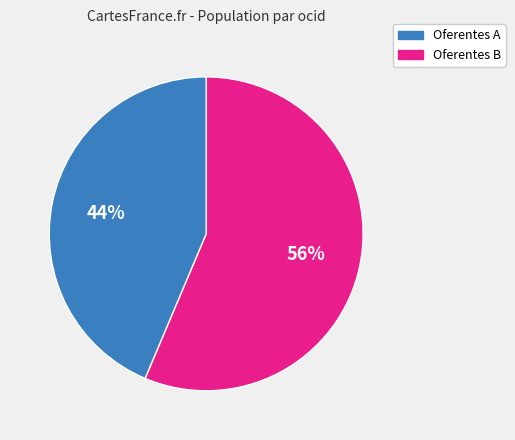

To the nearest percent, what is the average slice percentage?

50%